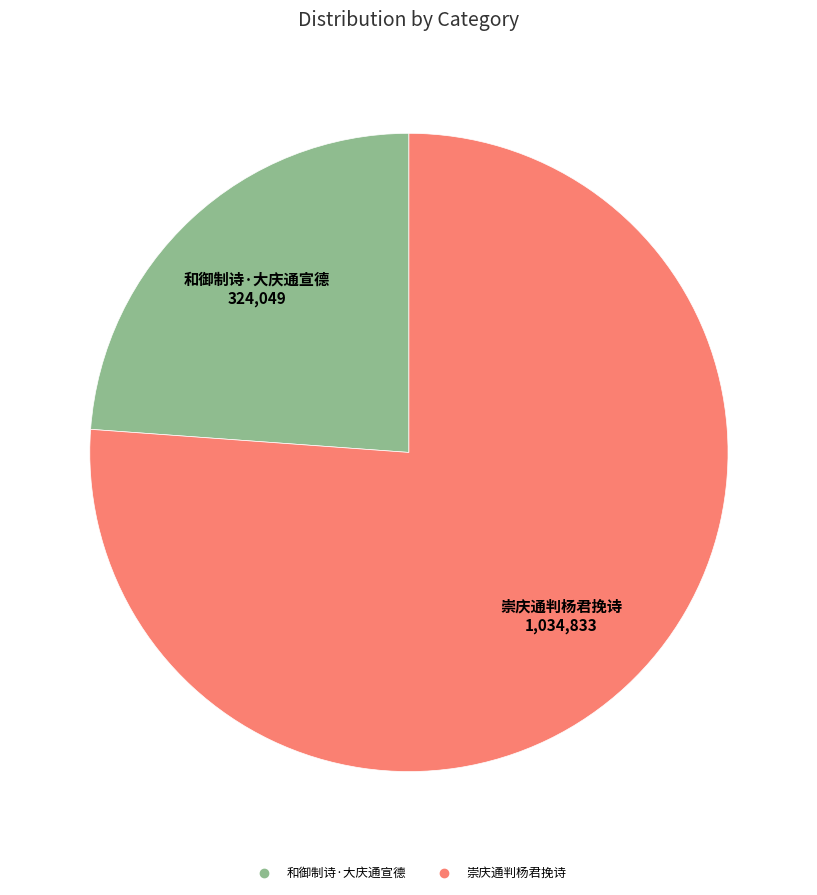

Which has a higher value, 崇庆通判杨君挽诗 or 和御制诗·大庆通宣德?

崇庆通判杨君挽诗